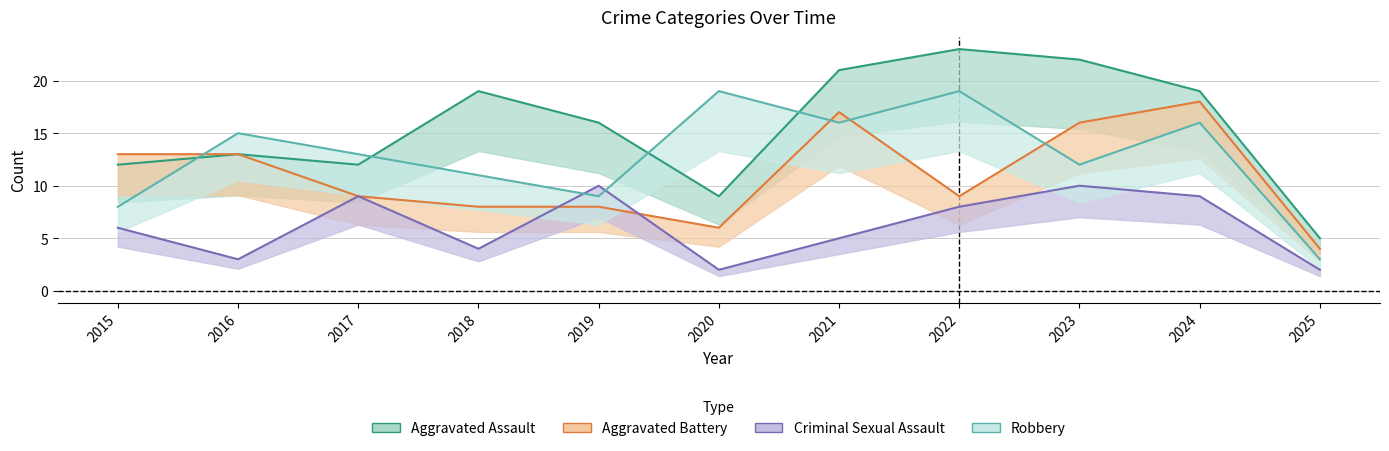

True or false: Aggravated Battery has more than 0 interior local peaks.

True